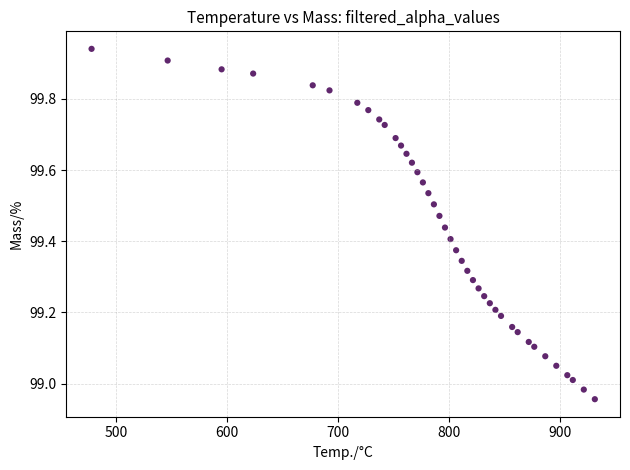

What is the range of X values (max minus min)?

453.3